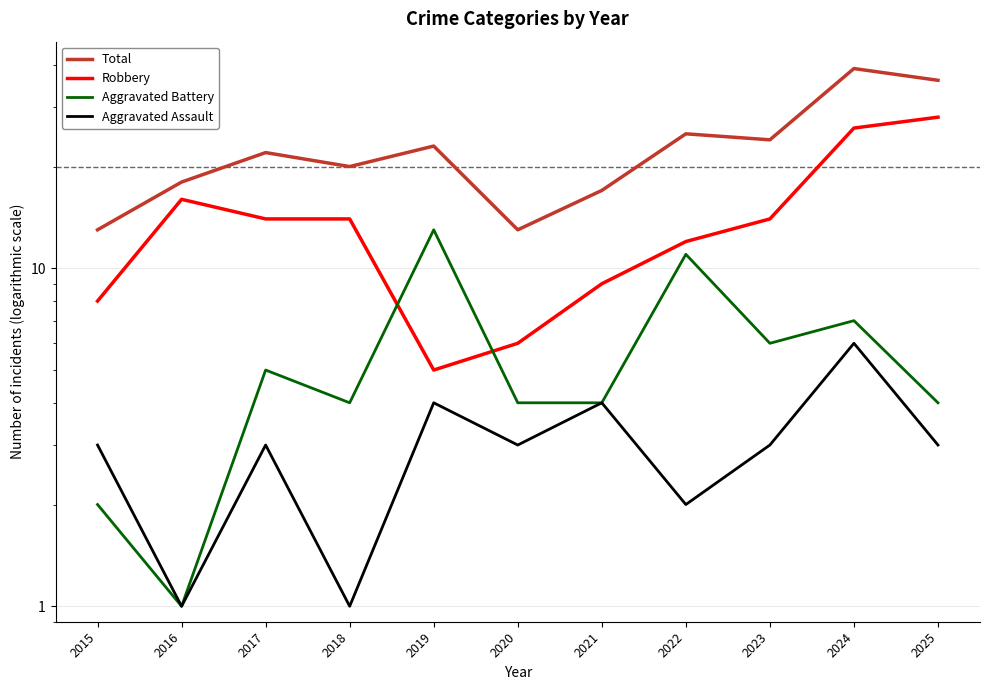

Does the chart have visible grid lines?

Yes